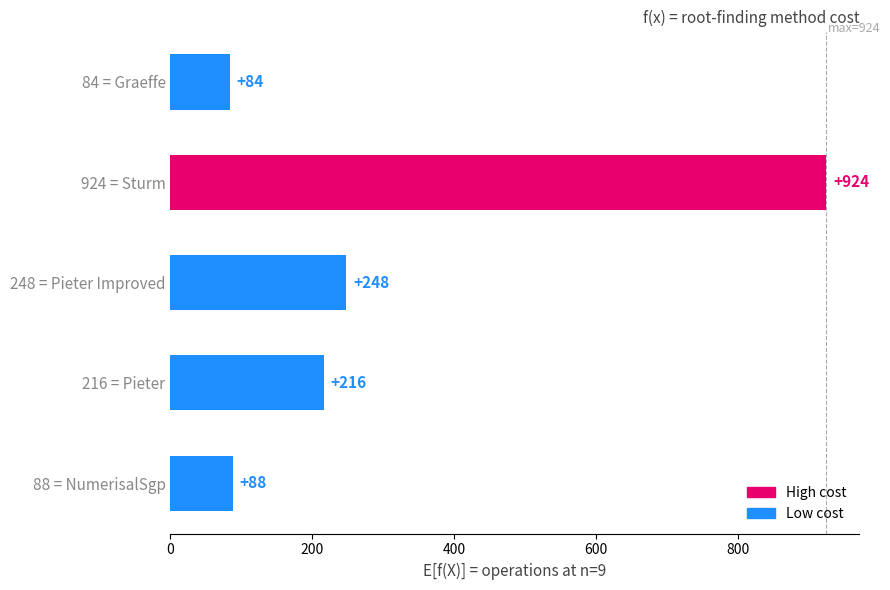

What is the difference between the maximum and minimum values?

840